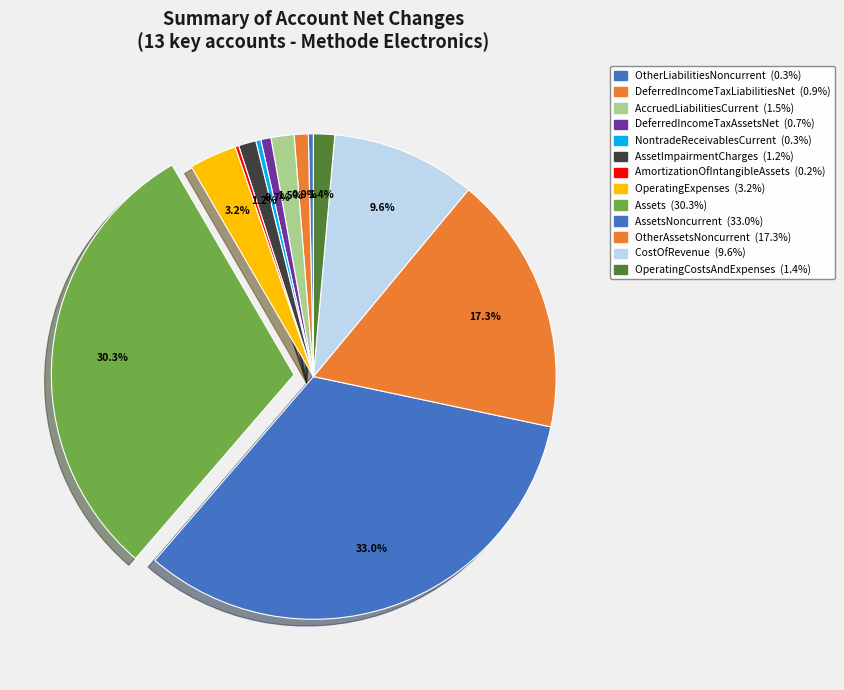

Is there any slice that represents more than half of the pie?

No